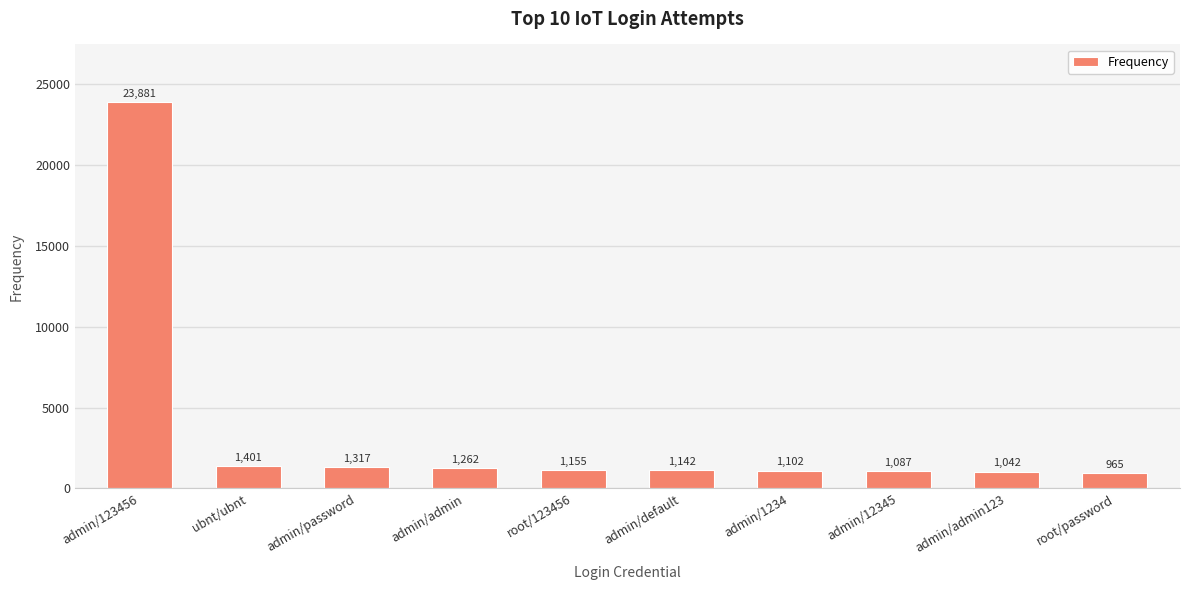

What position from the left is admin/admin123?

9